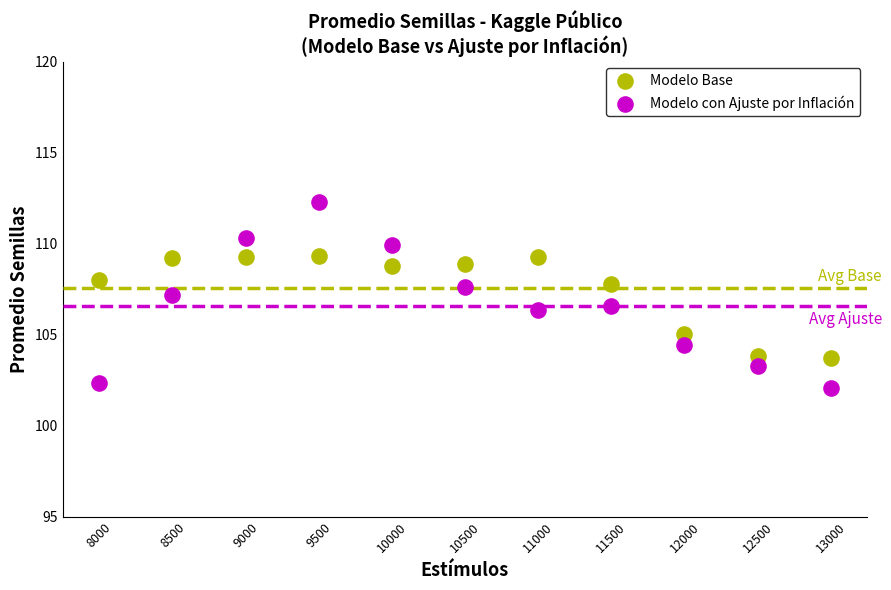

What are all the series names shown in the legend?

Modelo Base, Modelo con Ajuste por Inflación